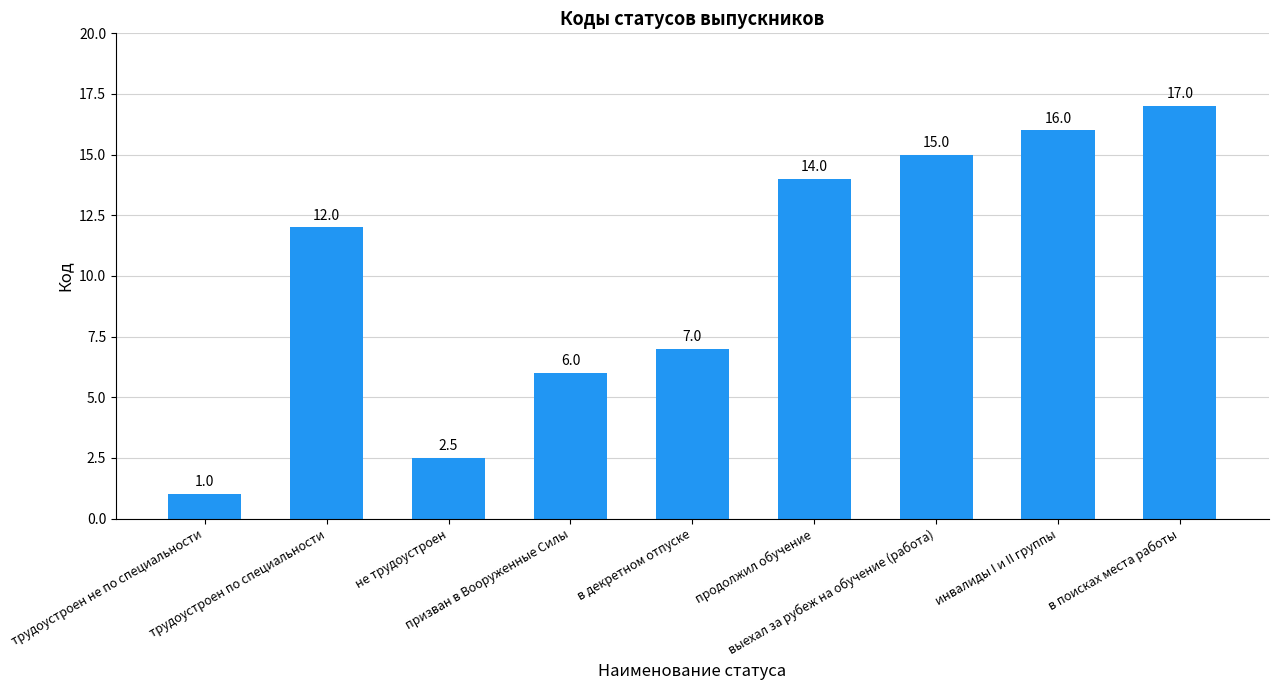

Reading left to right, list all the values displayed in this chart.

1.0	12.0	2.5	6.0	7.0	14.0	15.0	16.0	17.0